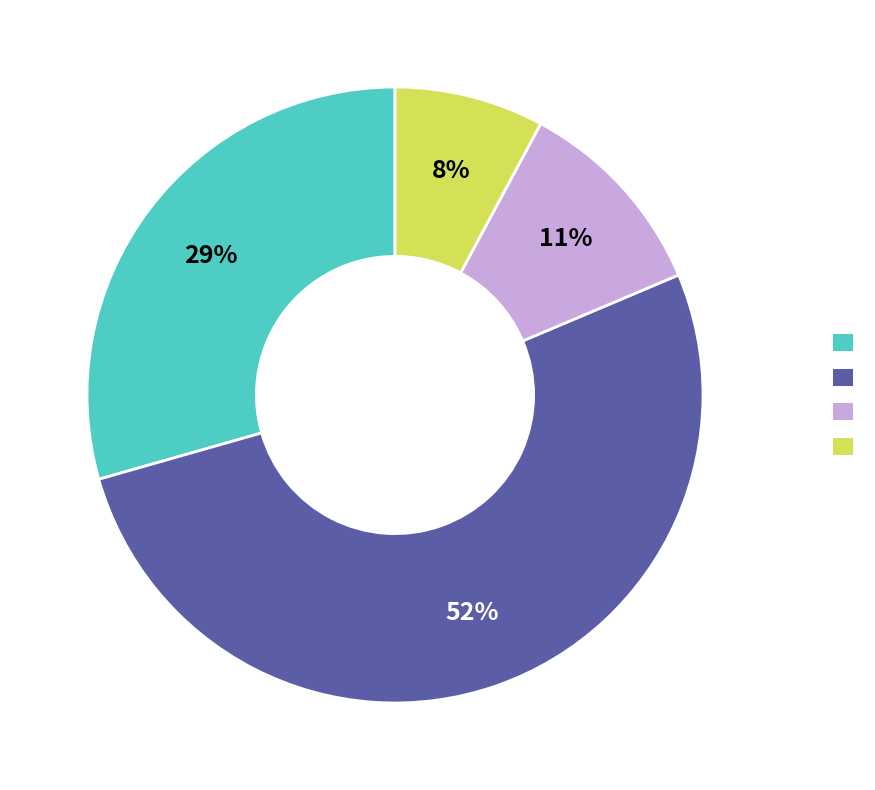

To the nearest percent, what is the difference between the largest and smallest slice percentages?

44%